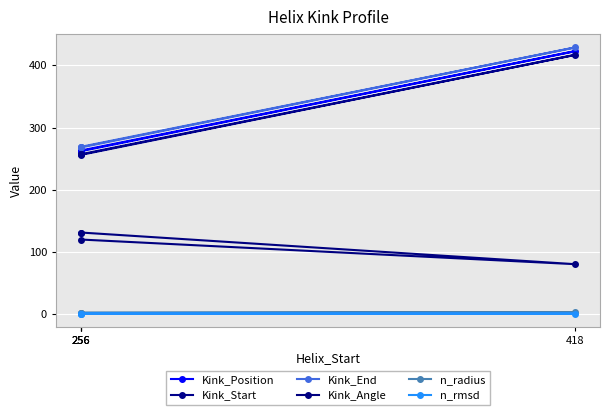

Rank the series by their maximum value, from highest to lowest.

Kink_End, Kink_Position, Kink_Start, Kink_Angle, n_radius, n_rmsd